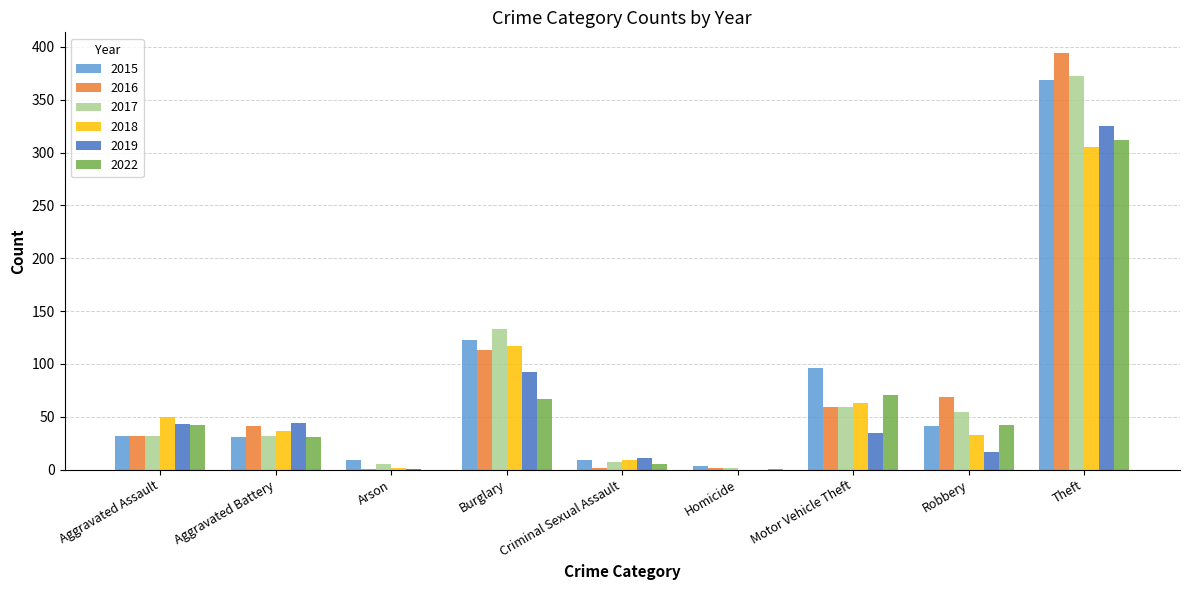

Between Aggravated Battery and Homicide, which series saw the biggest shift?

2019